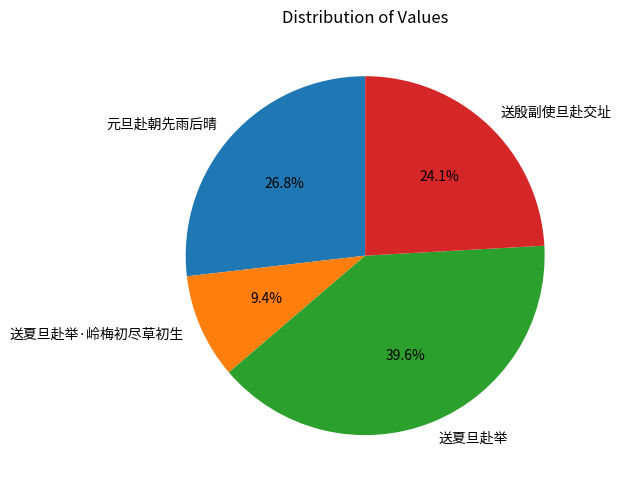

Is it true that 送夏旦赴举 is 34% of the pie?

False